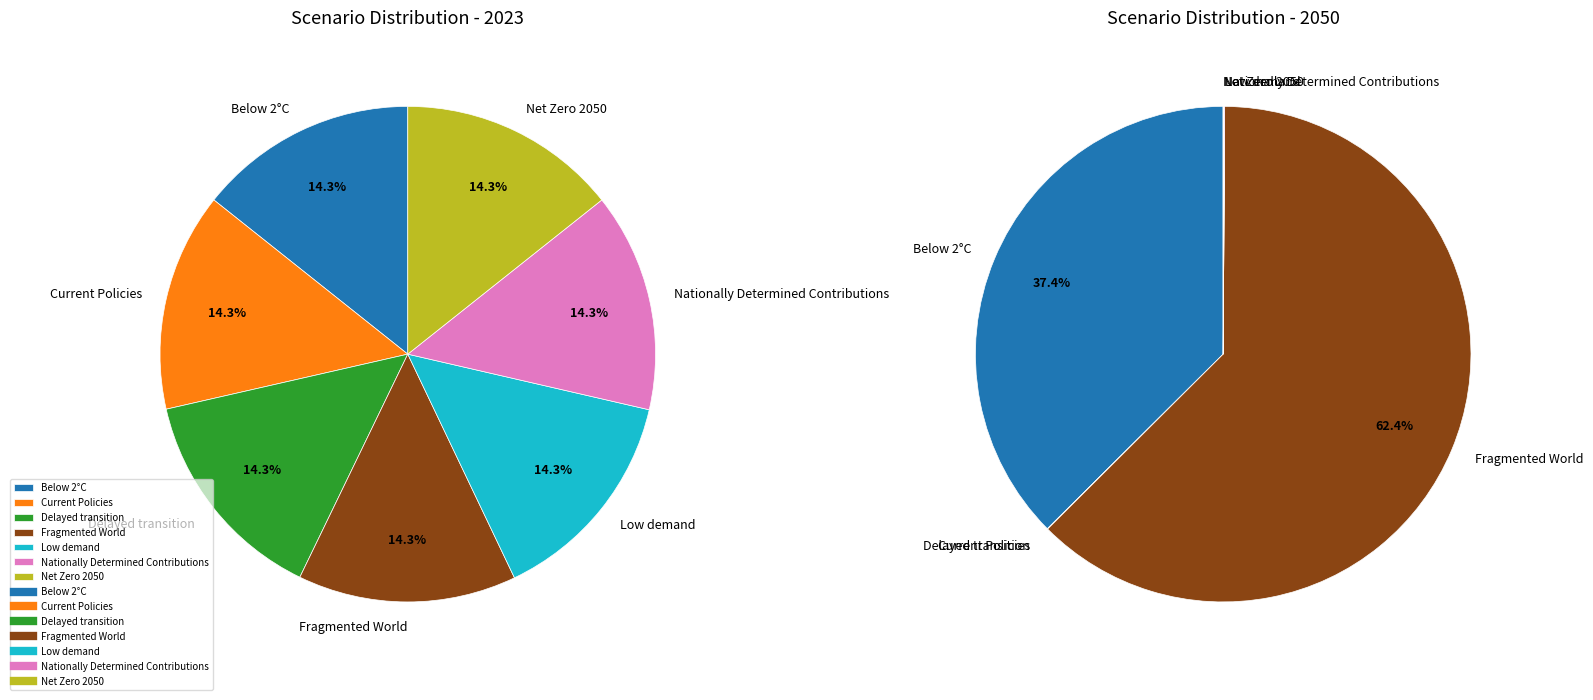

What percentage is the values_2023 slice, to the nearest percent?

14%